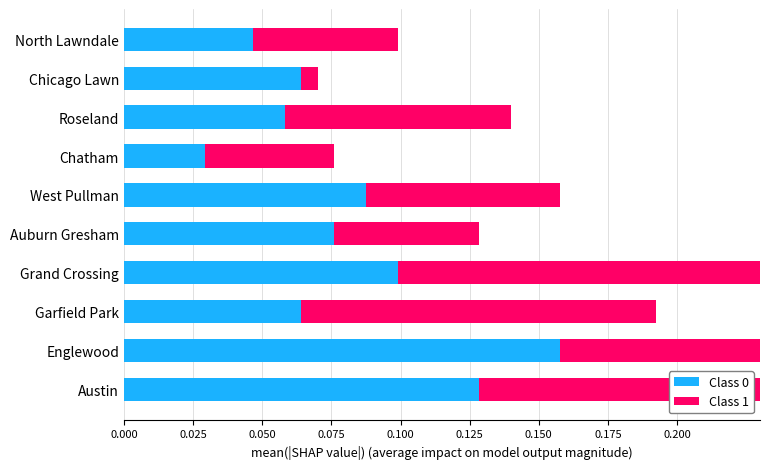

Reading left to right, transcribe all the data shown in this chart.

Class 0: 0.1	0.2	0.1	0.1	0.1	0.1	0.0	0.1	0.1	0.0
Class 1: 0.2	0.2	0.1	0.2	0.1	0.1	0.0	0.1	0.0	0.1